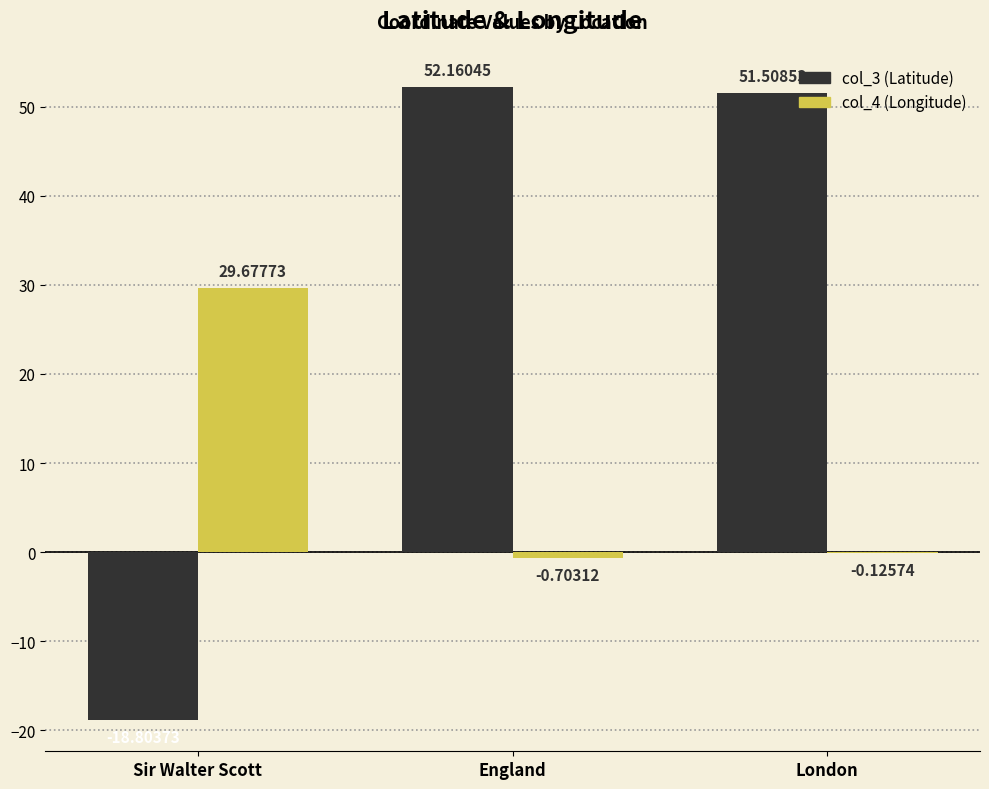

Which series has the largest range (max minus min)?

col_3 (Latitude)